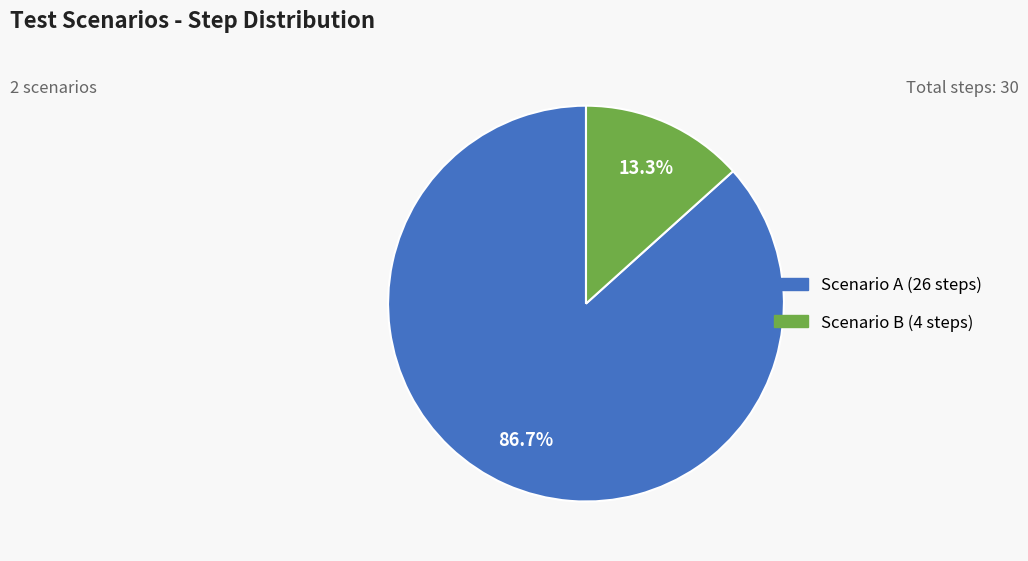

How many slices are in this pie chart?

2